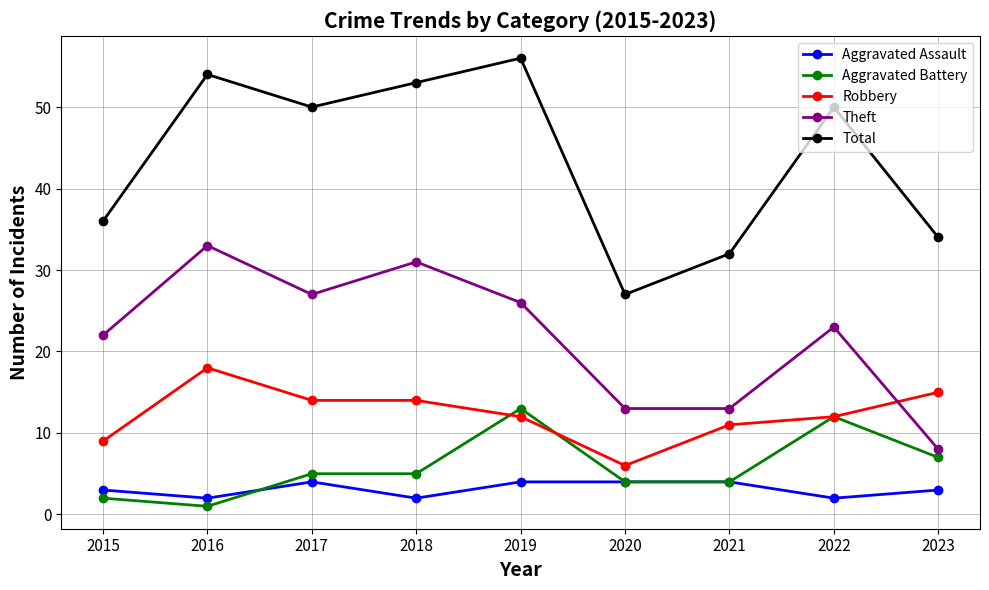

Which series has the largest total across all categories?

Total